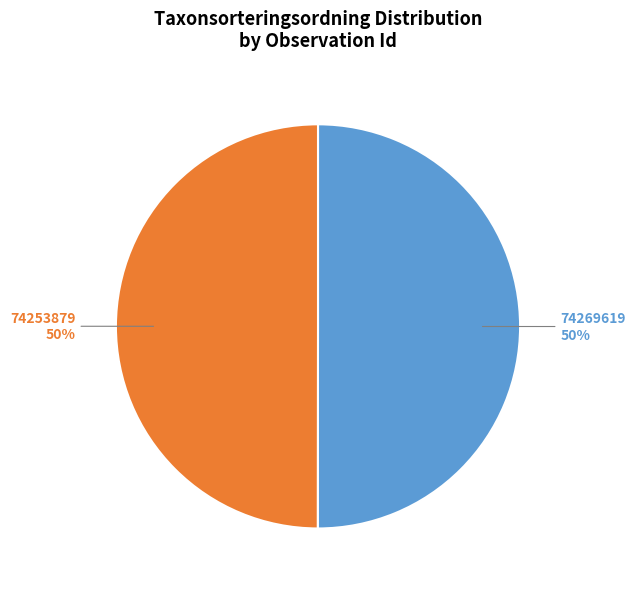

To the nearest percent, what is the average slice percentage?

50%